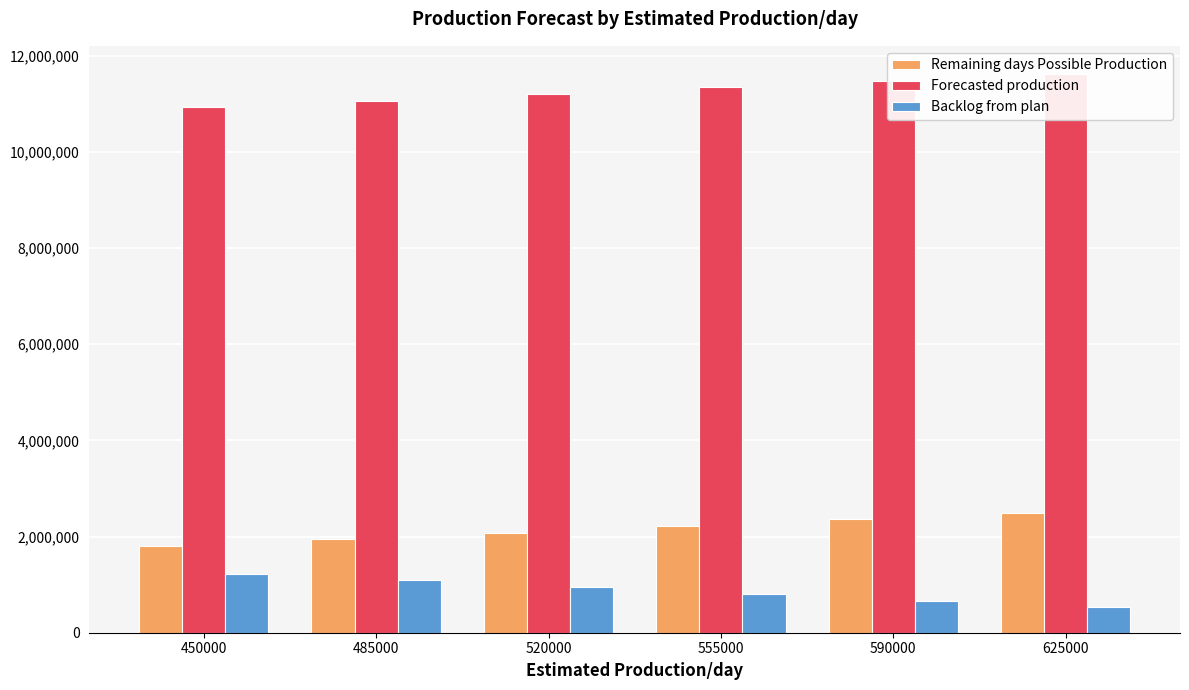

Does the chart contain stacked bars?

No